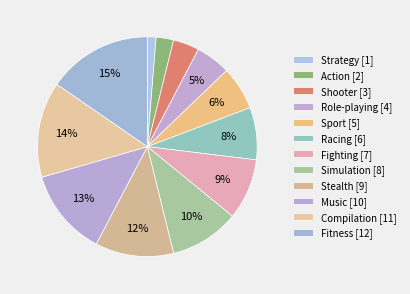

How many segments does this pie chart have?

12